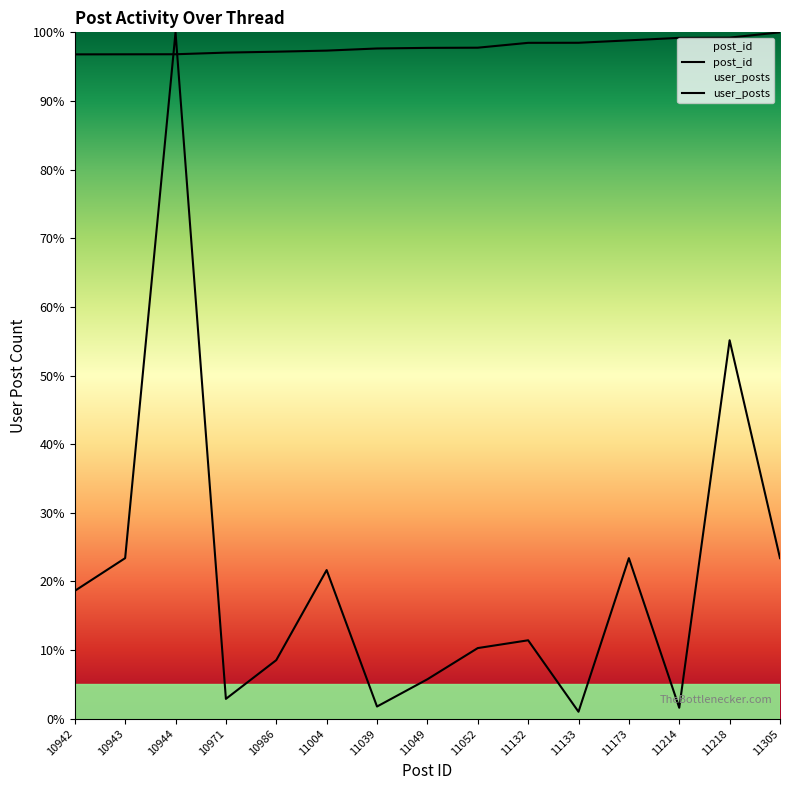

Between 11132 and 11218, which series saw the biggest shift?

user_posts